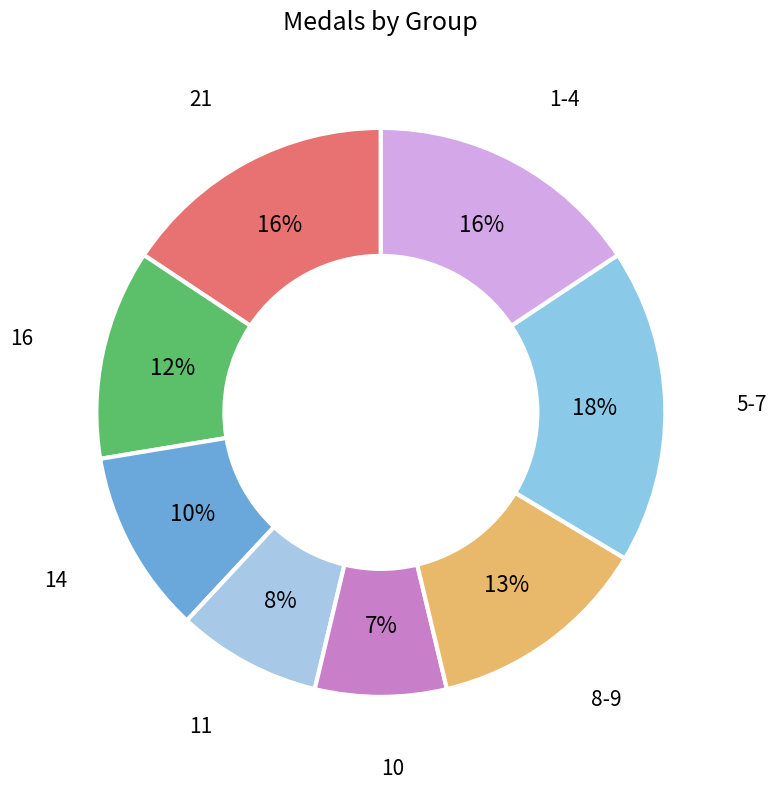

True or false: 8-9 accounts for 20% of the total.

False